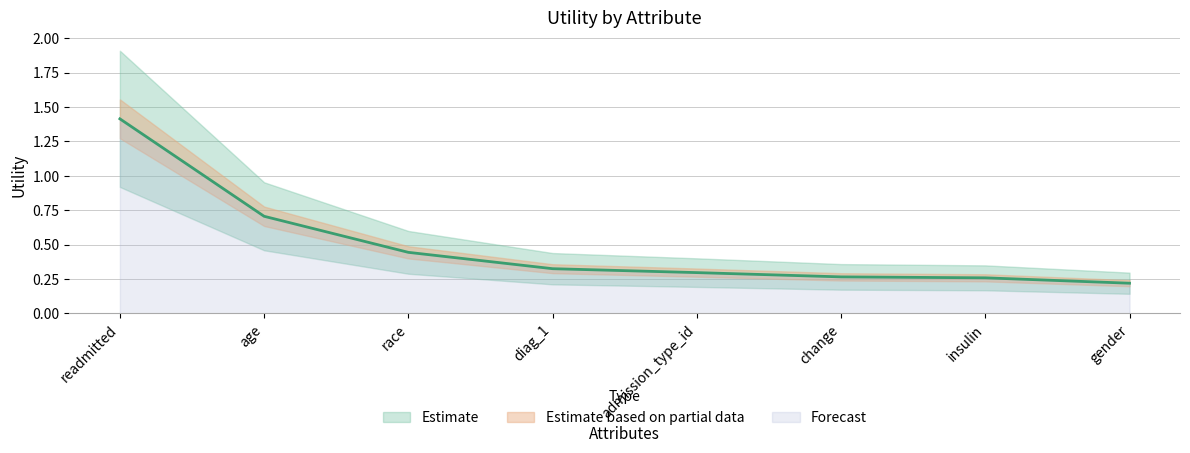

Where is the data nearest to the value 0?

gender